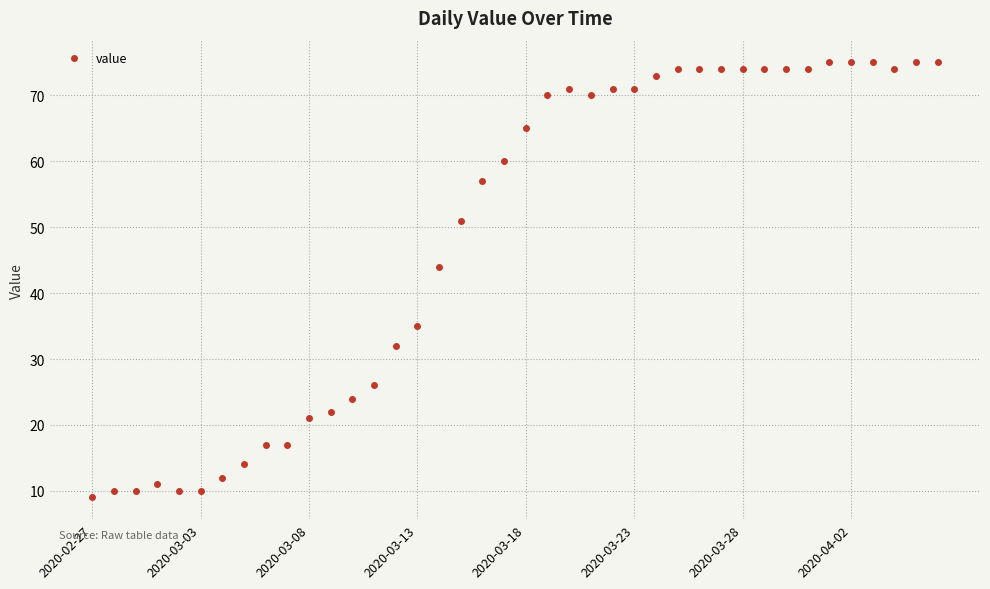

What is the value of the 30th point from the left?

74